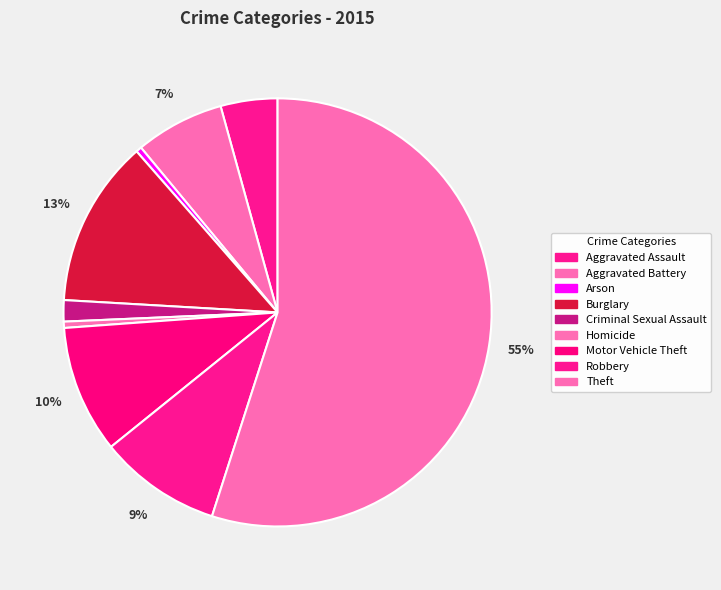

To the nearest percent, what is the difference between the Burglary and Theft slice percentages?

42%